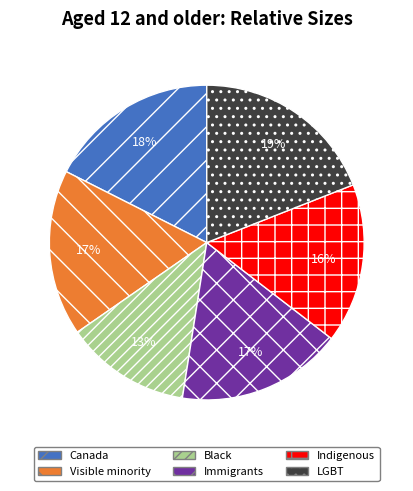

Is LGBT the majority of the pie?

No